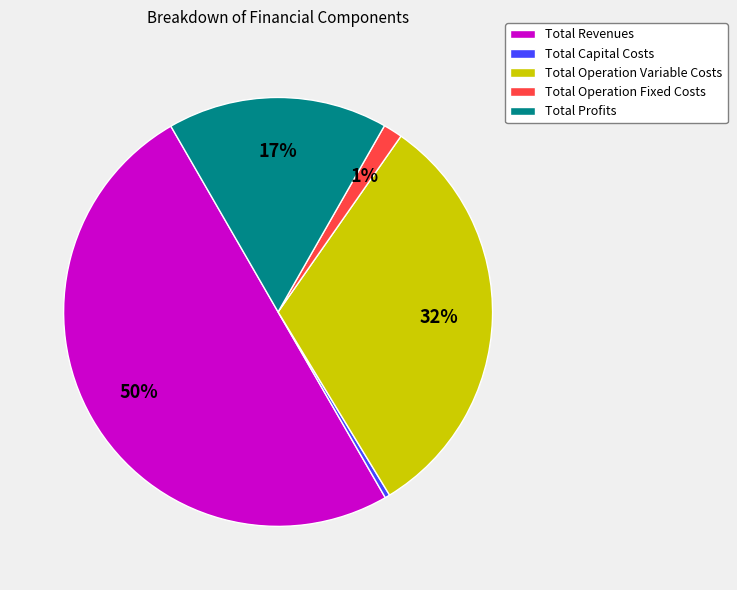

To the nearest percent, what is the average slice percentage?

20%